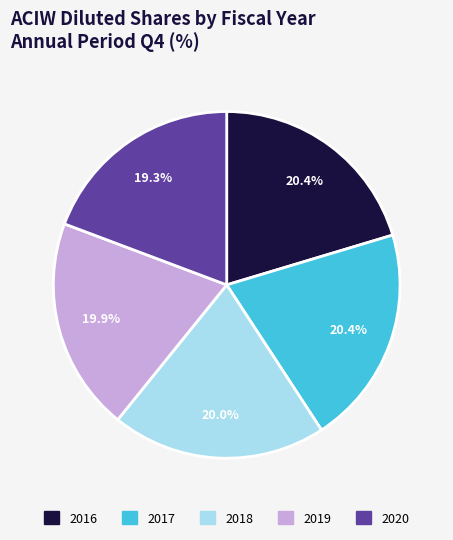

What is the ratio of the value at 2016 to the value at 2017?

1.0